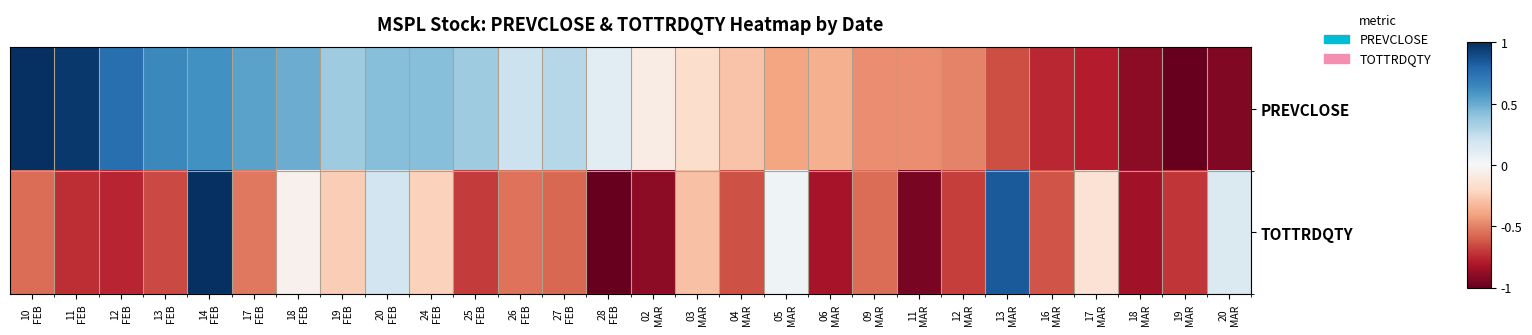

Rank the series at 09 MAR from highest to lowest value.

PREVCLOSE, TOTTRDQTY